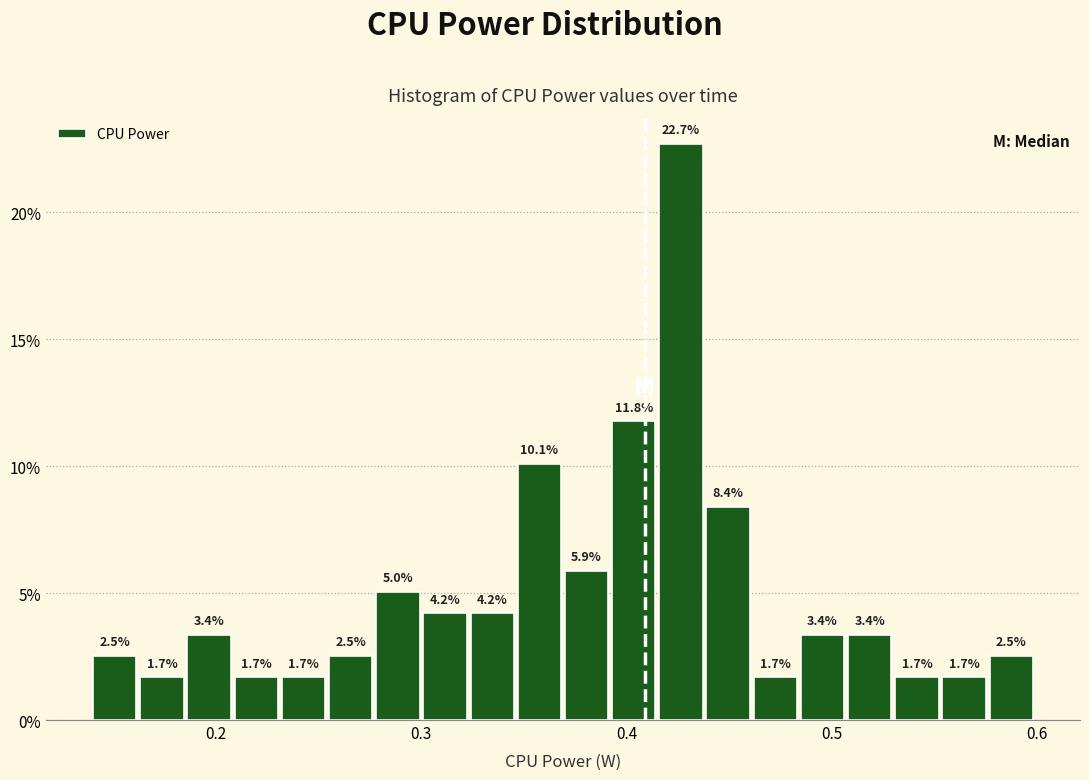

Around what value on the x-axis is the tallest bar? Give the approximate position of its centre, as read against the axis.

0.43